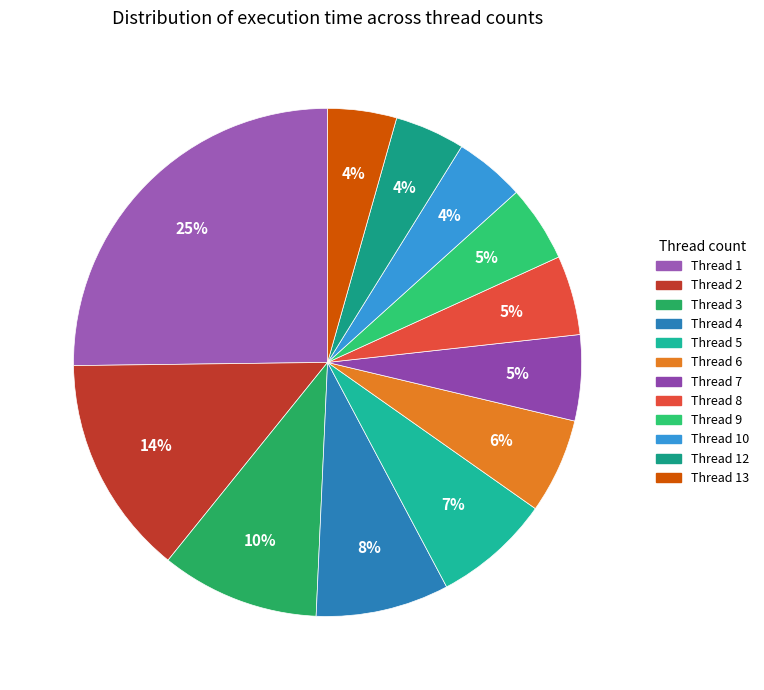

Count the number of slices in the pie.

12